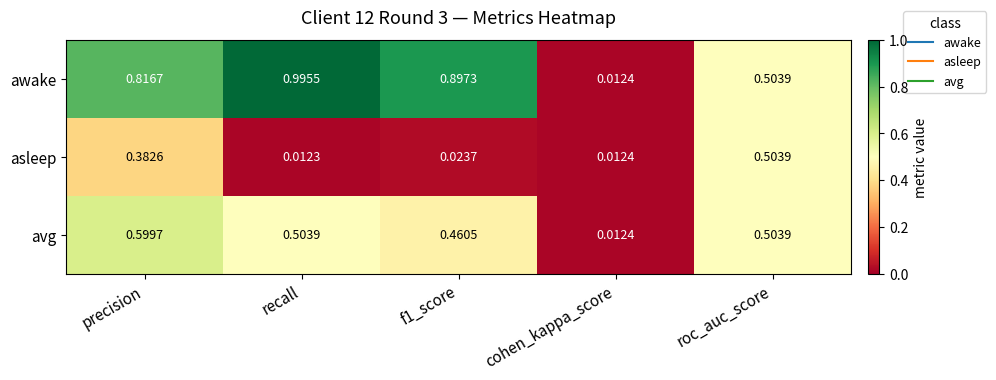

At how many categories does at least one series exceed 0?

5